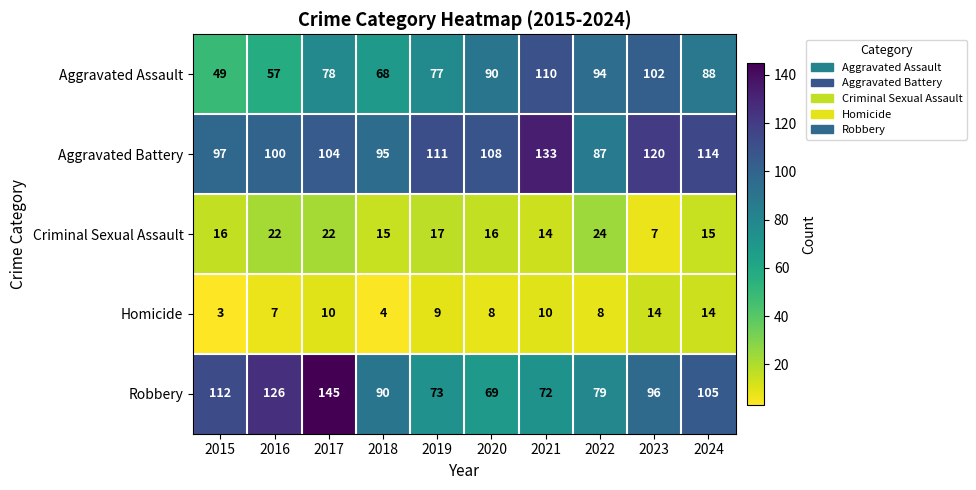

What value does the Robbery series have at 2023, to the nearest 10?

100